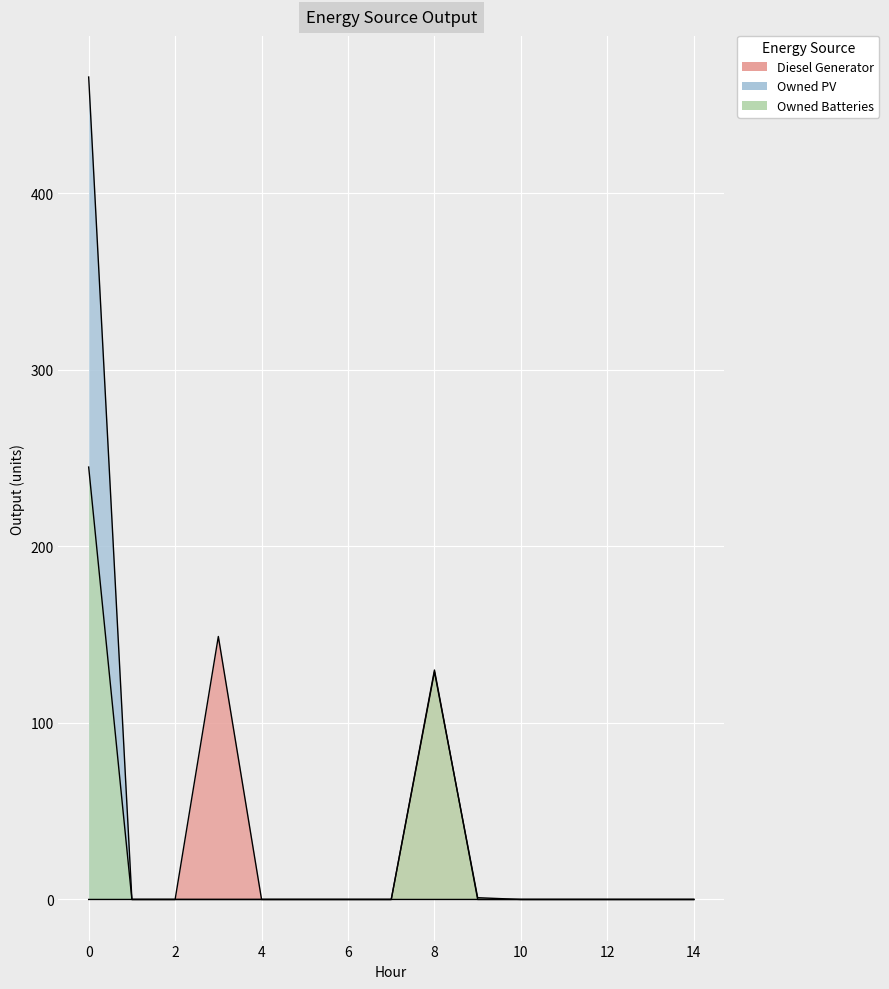

True or false: Owned Batteries and Owned PV intersect in this chart.

False